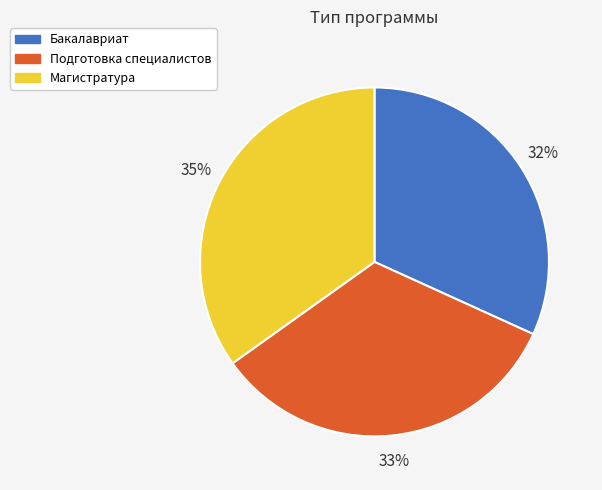

To the nearest percent, what is the difference between the largest and smallest slice percentages?

3%